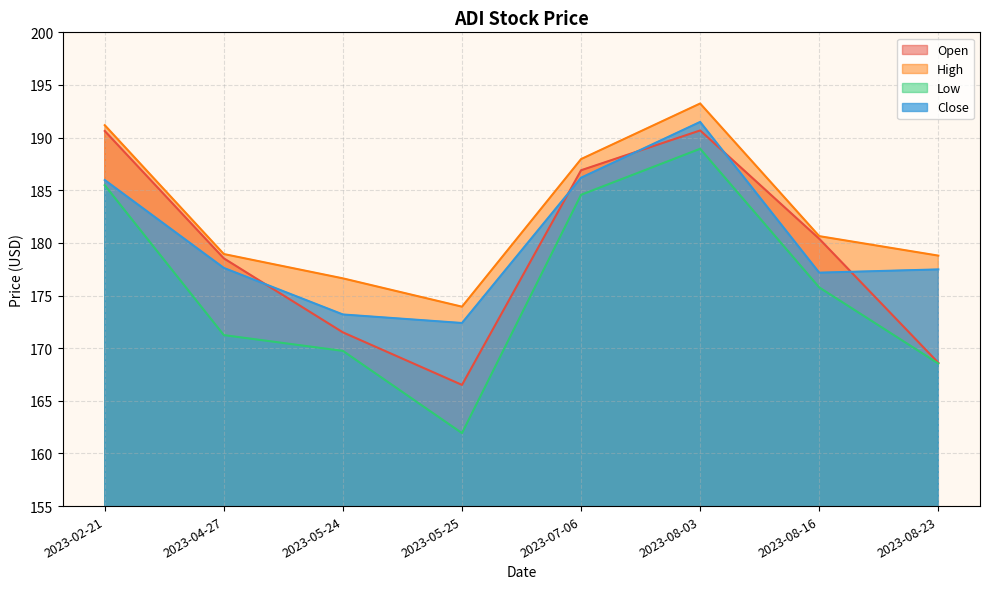

Where is the first local minimum for High?

2023-05-25